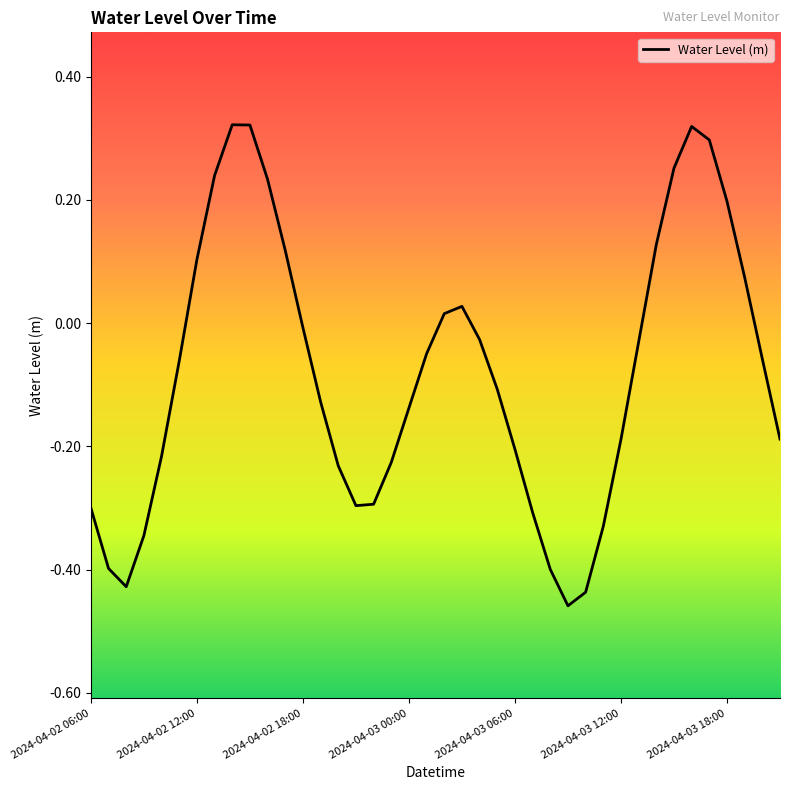

What is the difference between the maximum and minimum values?

0.8